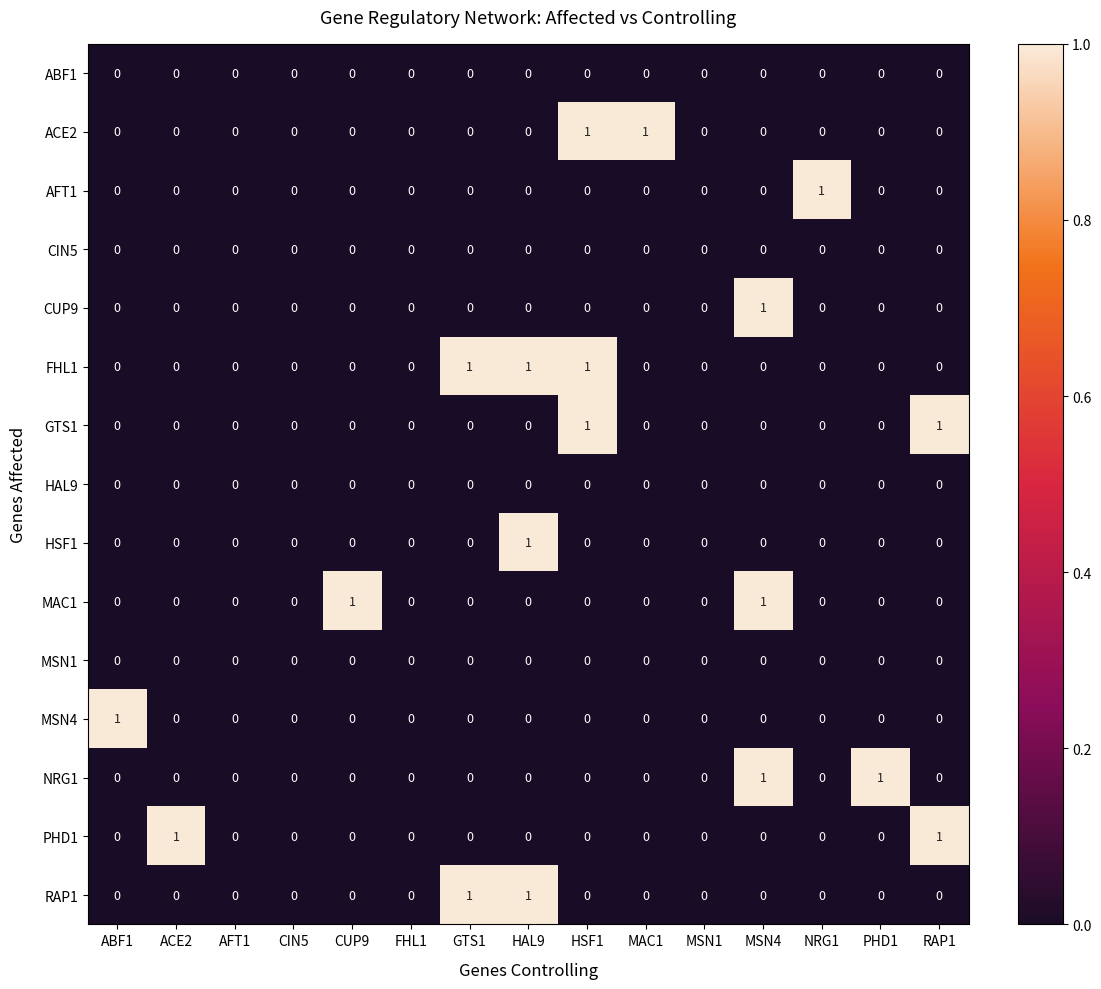

Which series has the largest total across all categories?

FHL1